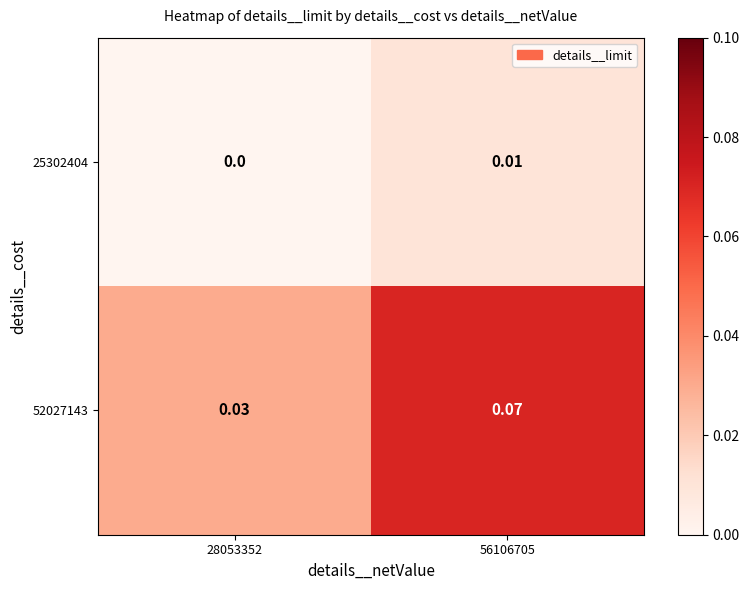

Is the value of 52027143 at 56106705 greater than the value of 25302404 at 56106705?

Yes